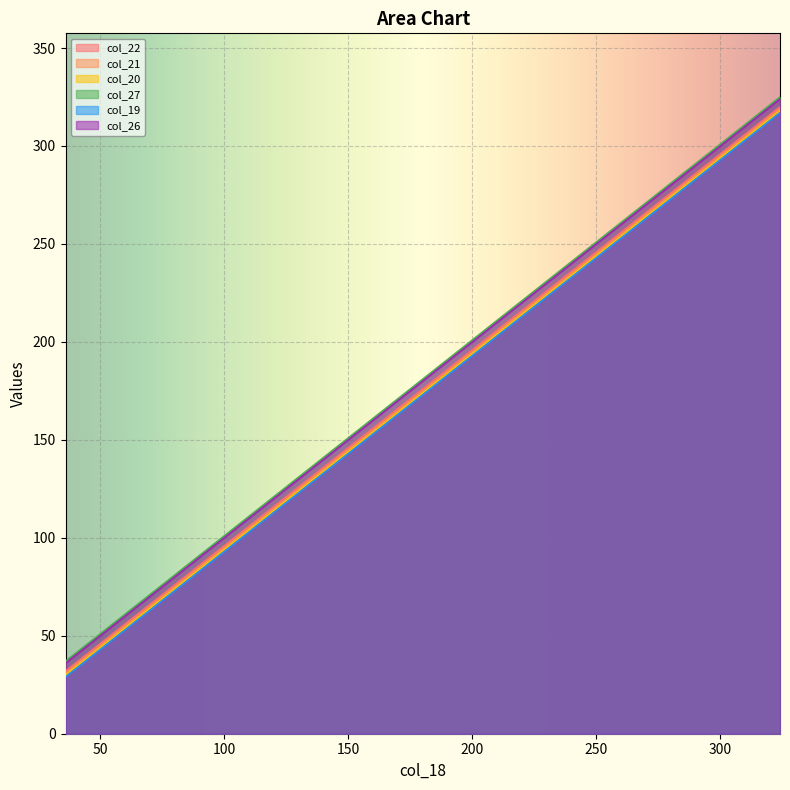

Rank the series at 234 from highest to lowest value.

col_27, col_26, col_22, col_21, col_20, col_19